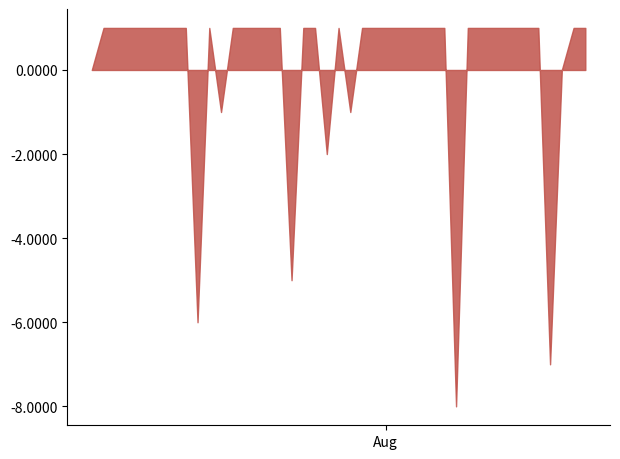

What is the smallest value displayed?

-8